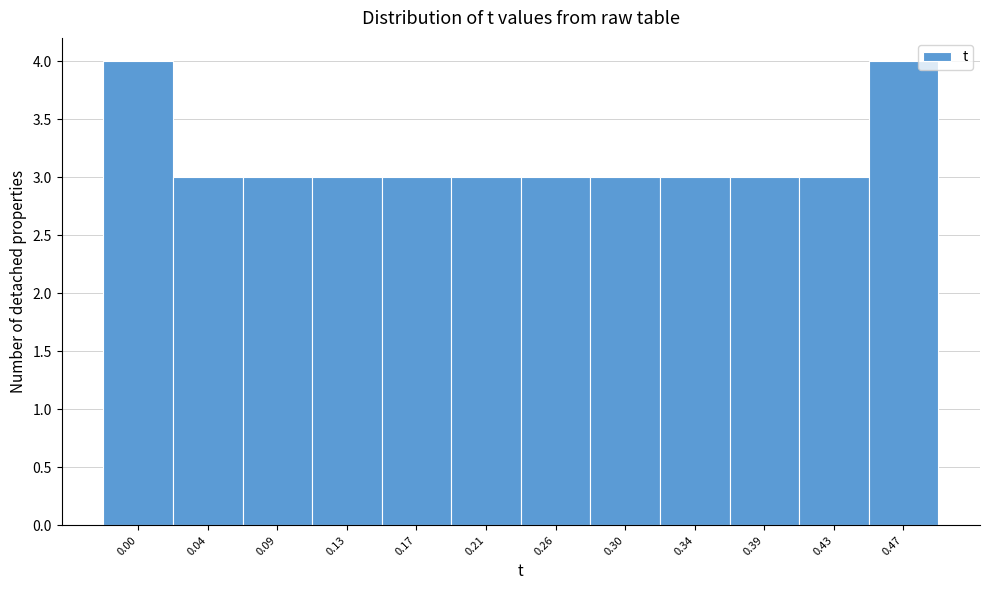

Reading right to left, what are all the values shown in this chart?

4	3	3	3	3	3	3	3	3	3	3	4